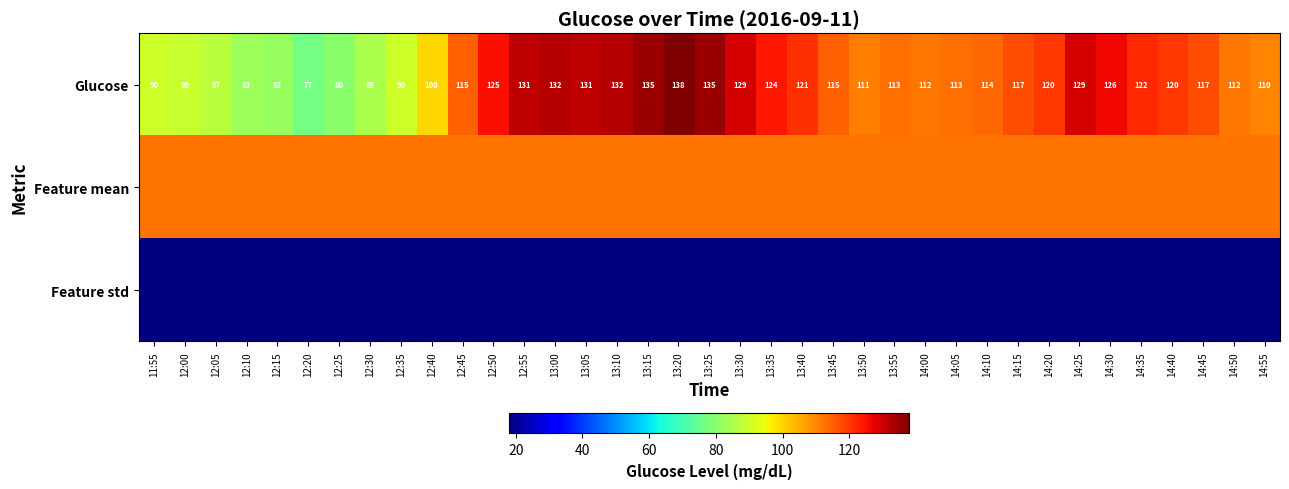

Rank the categories by Feature mean value from lowest to highest.

11:55, 12:00, 12:05, 12:10, 12:15, 12:20, 12:25, 12:30, 12:35, 12:40, 12:45, 12:50, 12:55, 13:00, 13:05, 13:10, 13:15, 13:20, 13:25, 13:30, 13:35, 13:40, 13:45, 13:50, 13:55, 14:00, 14:05, 14:10, 14:15, 14:20, 14:25, 14:30, 14:35, 14:40, 14:45, 14:50, 14:55